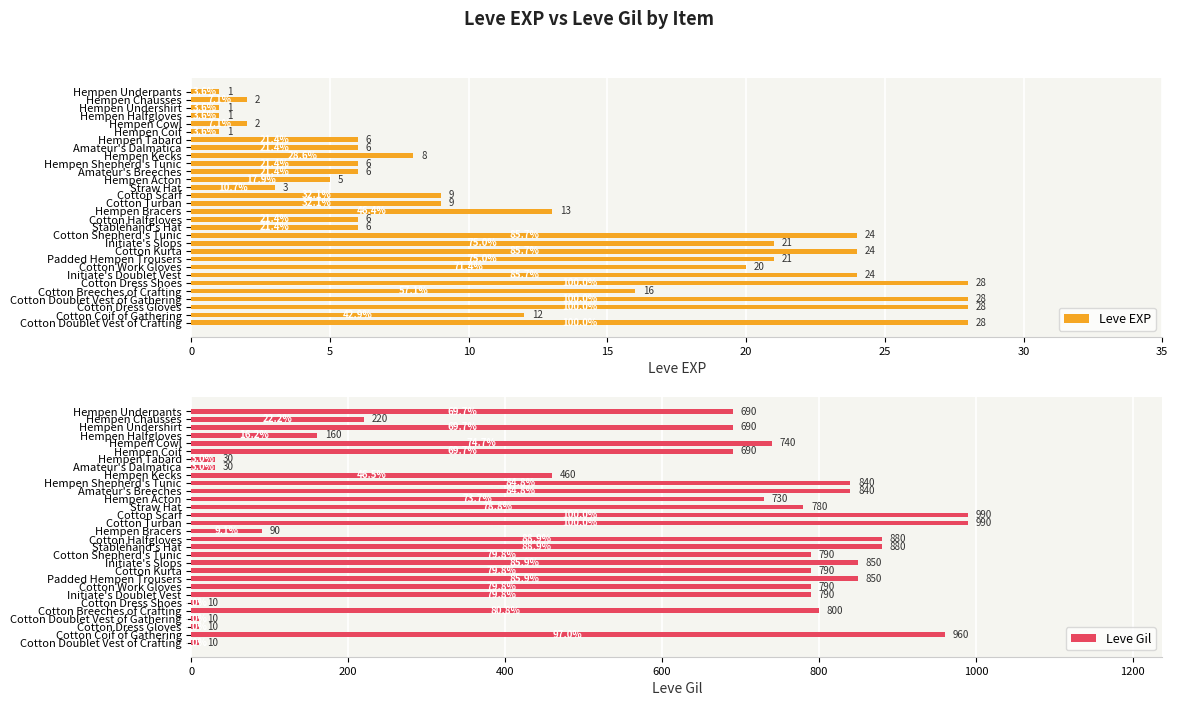

Is it true that Leve EXP equals 7 at Hempen Acton?

False